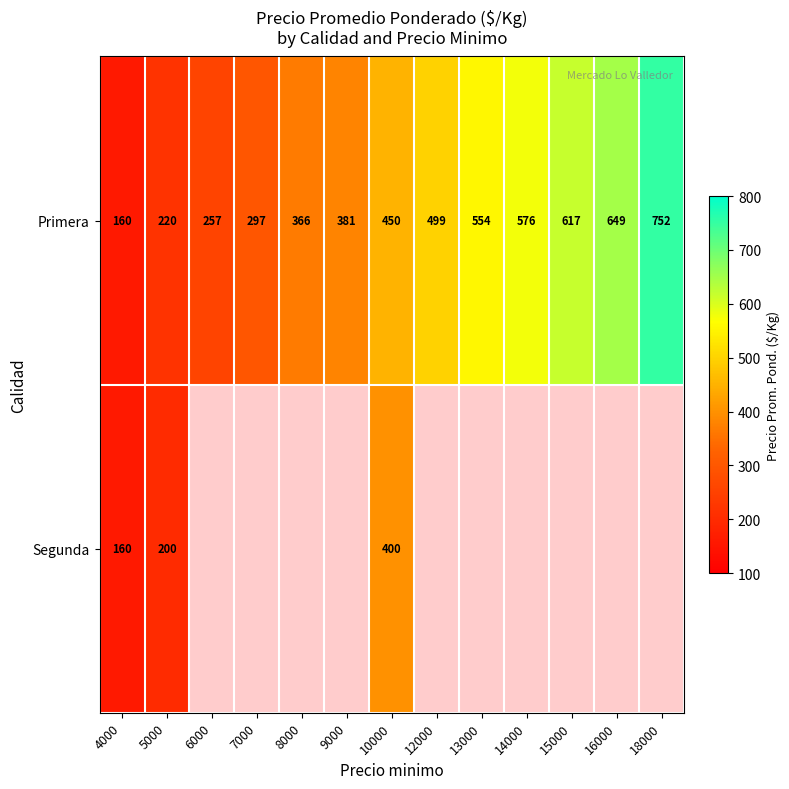

Where is Primera nearest to the value 456?

10000